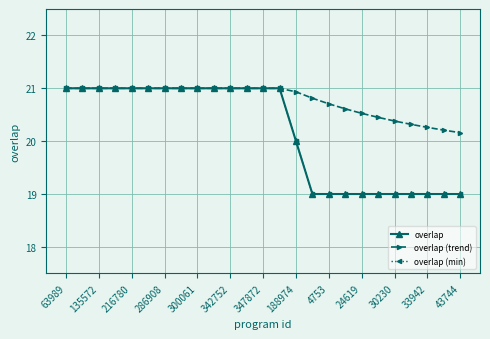

Reading right to left, what are all the values shown in this chart?

overlap: 19.0	19.0	19.0	19.0	19.0	19.0	19.0	19.0	19.0	19.0	20.0	21.0	21.0	21.0	21.0	21.0	21.0	21.0	21.0	21.0	21.0	21.0	21.0	21.0	21.0
overlap (trend): 20.2	20.2	20.3	20.3	20.4	20.4	20.5	20.6	20.7	20.8	20.9	21.0	21.0	21.0	21.0	21.0	21.0	21.0	21.0	21.0	21.0	21.0	21.0	21.0	21.0
overlap (min): 19.0	19.0	19.0	19.0	19.0	19.0	19.0	19.0	19.0	19.0	20.0	21.0	21.0	21.0	21.0	21.0	21.0	21.0	21.0	21.0	21.0	21.0	21.0	21.0	21.0